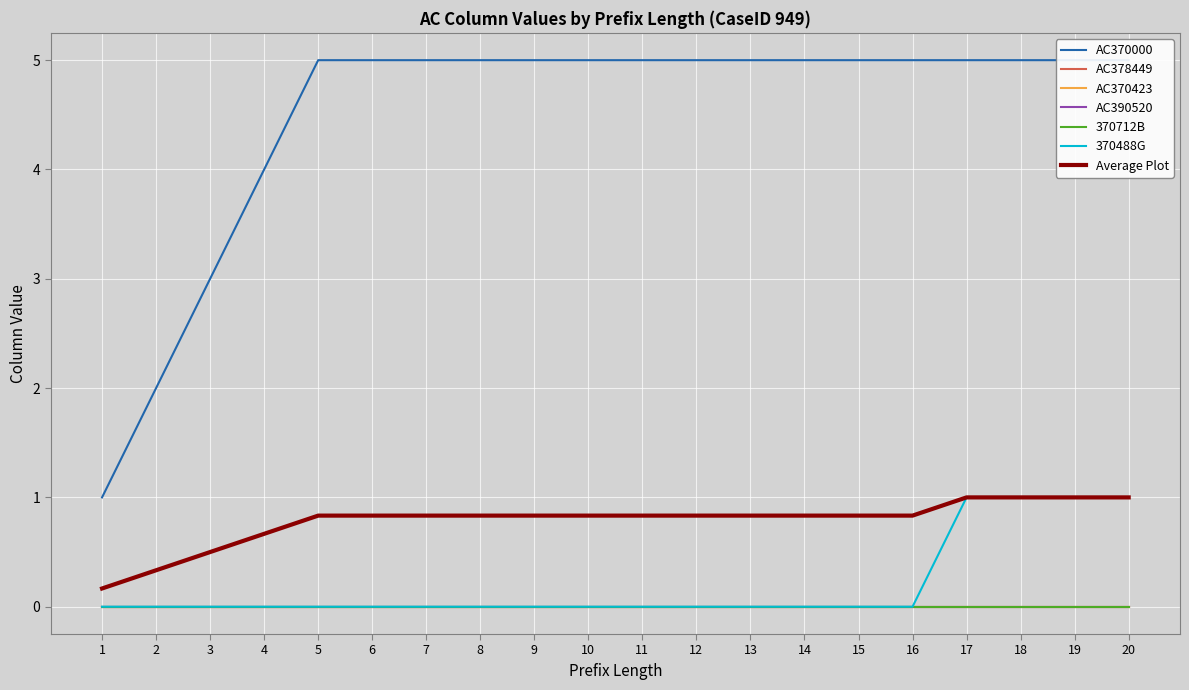

True or false: AC378449 and AC390520 intersect in this chart.

False